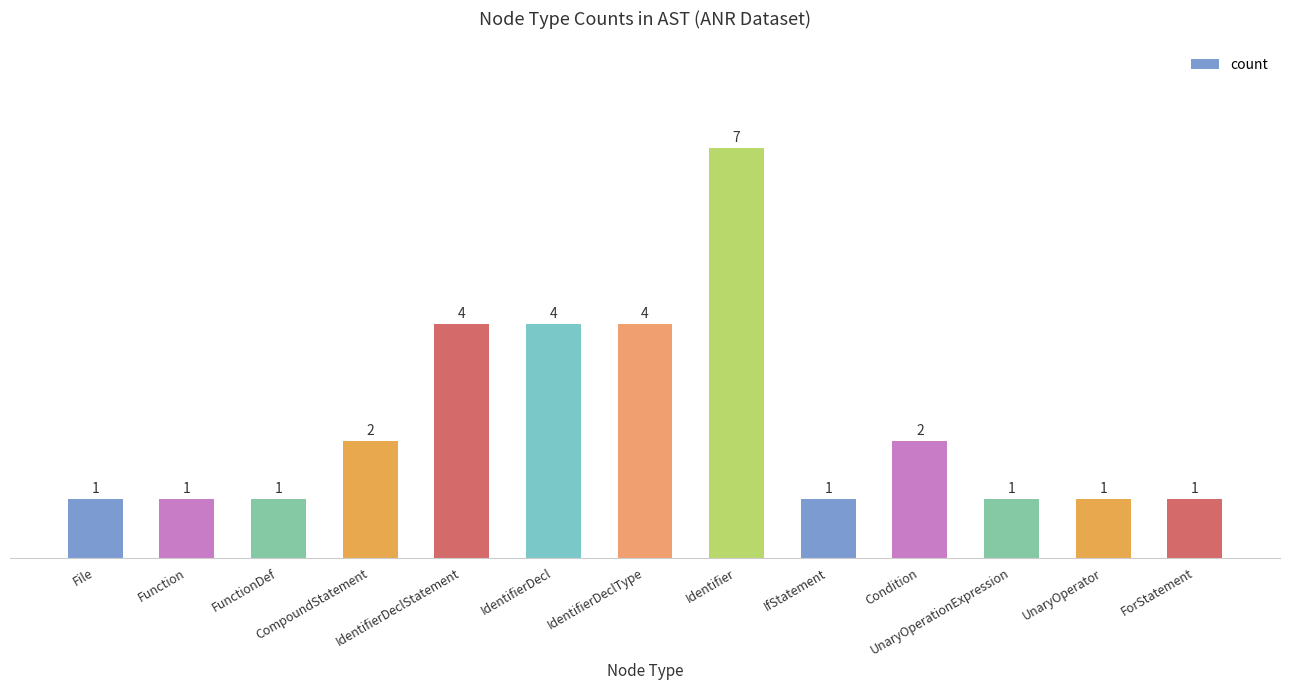

Which has a higher value, UnaryOperationExpression or IdentifierDecl?

IdentifierDecl